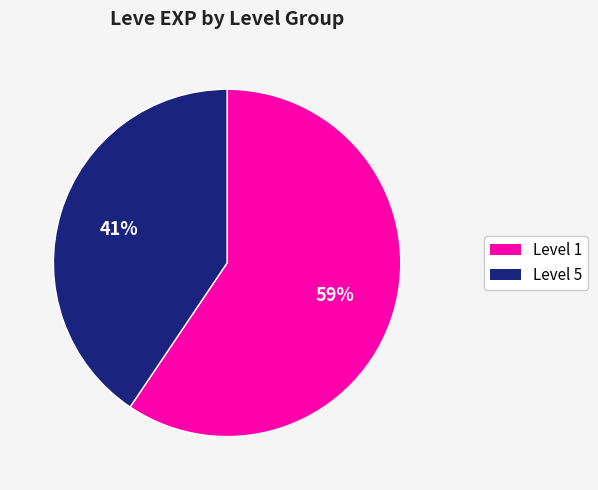

To the nearest percent, what is the average slice percentage?

50%